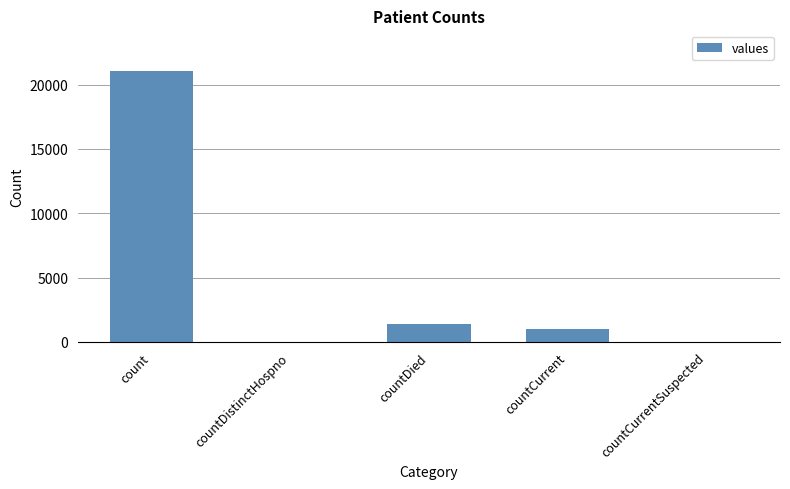

Reading left to right, what are all the values shown in this chart?

21050	0	1405	1006	0